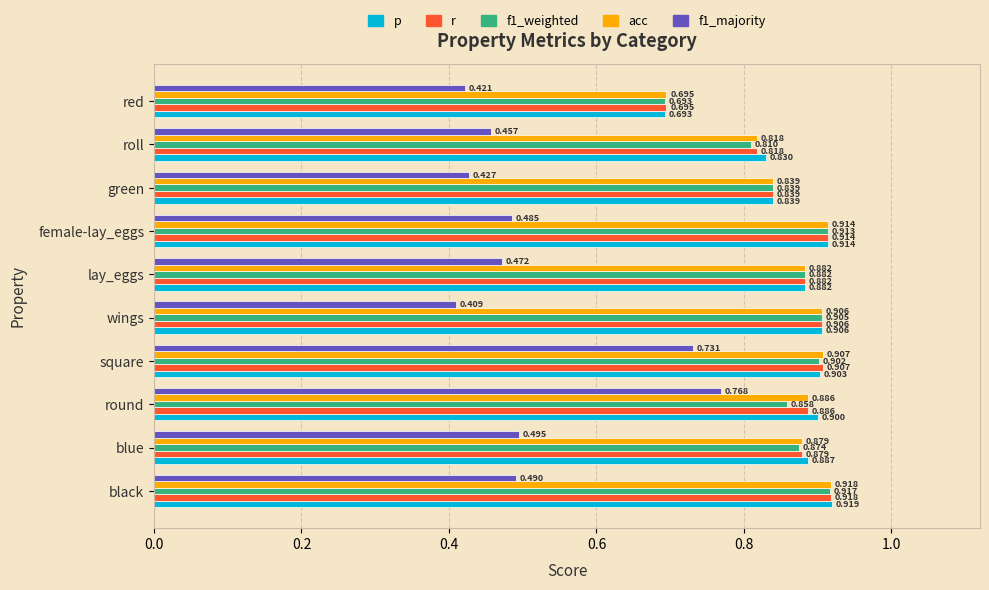

What are all the series names shown in the legend?

p, r, f1_weighted, acc, f1_majority